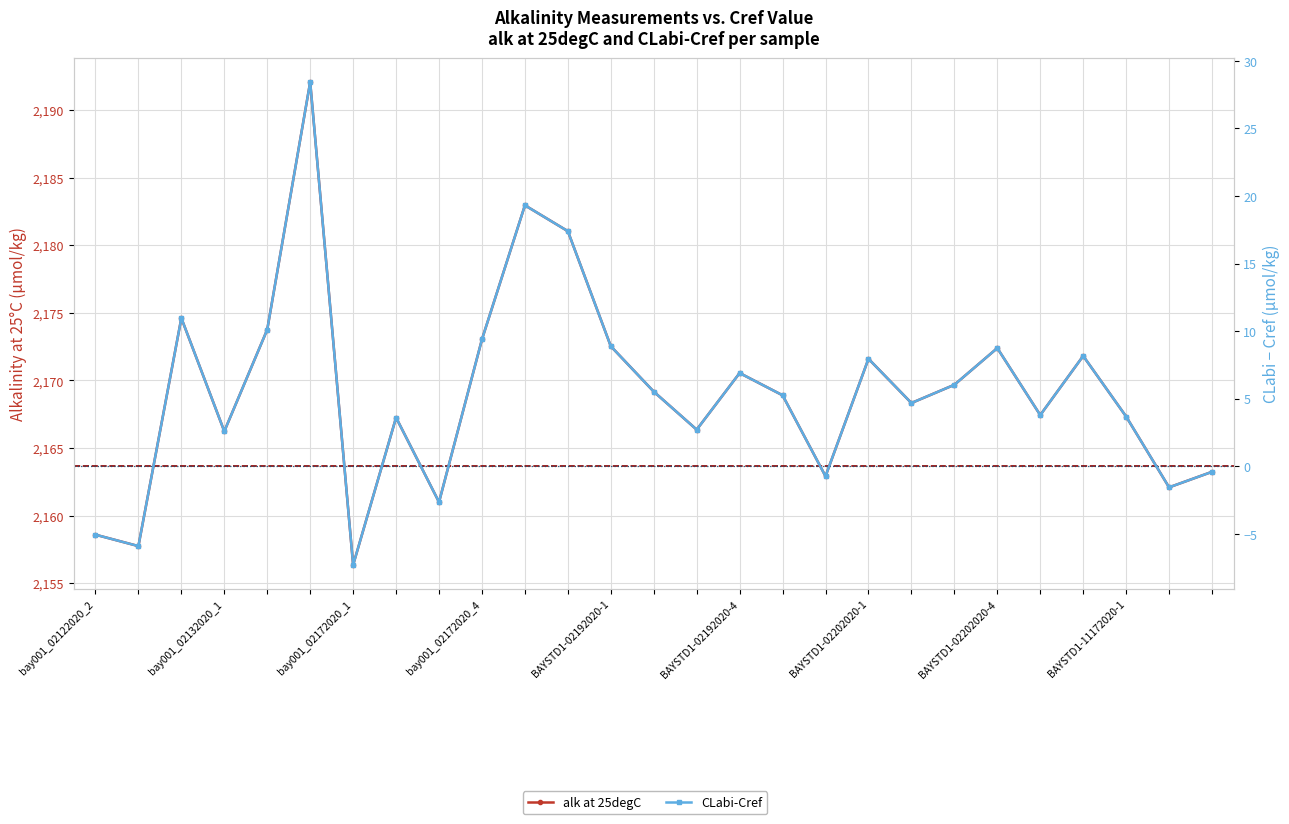

True or false: alk at 25degC and CLabi-Cref cross at least once.

False